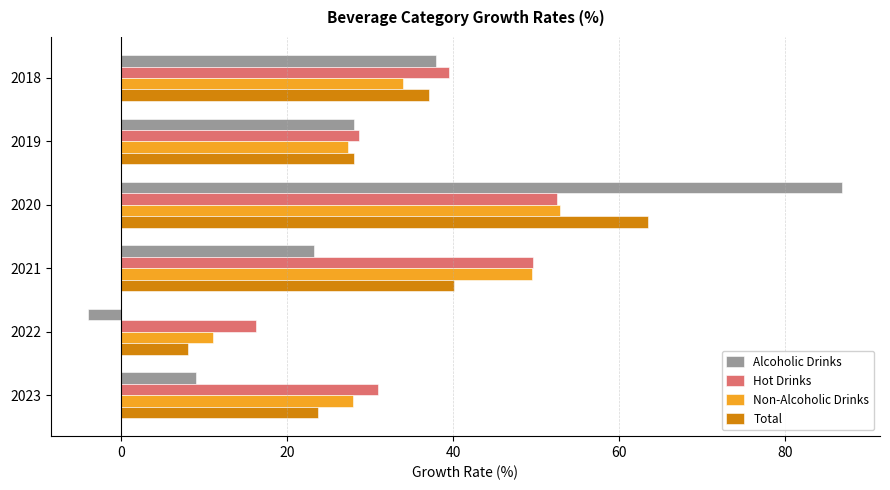

The value of Total at 2021 is 40.1. True or false?

True